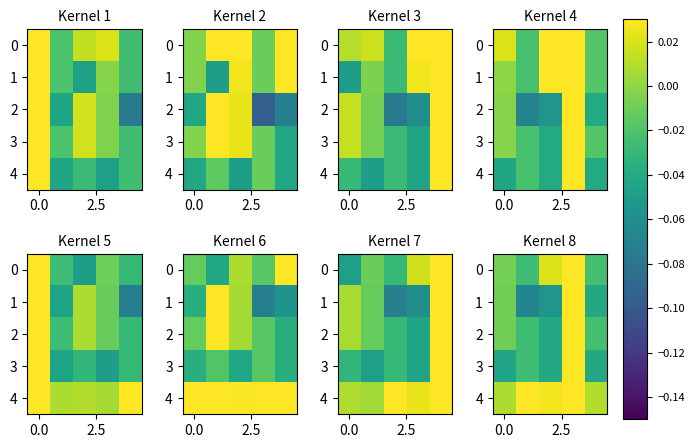

How many categories are shown in the chart?

5